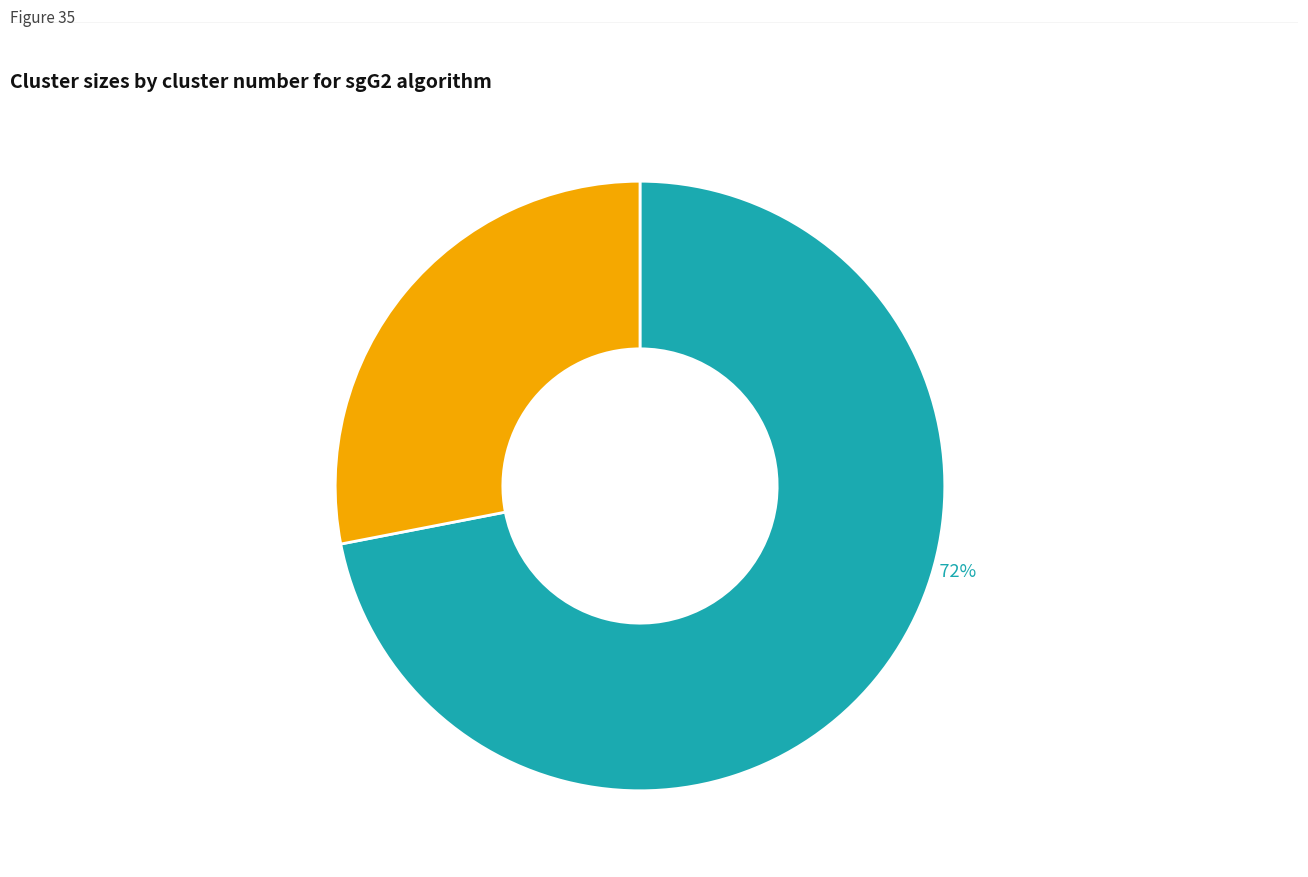

Is there a majority slice in this chart?

Yes